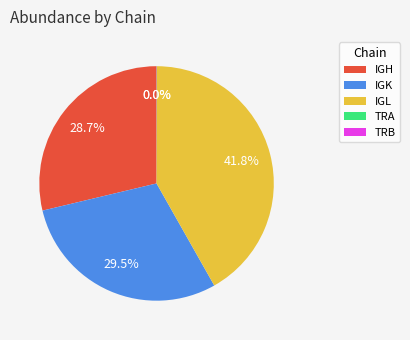

What portion of the pie excludes IGL?

58.2%